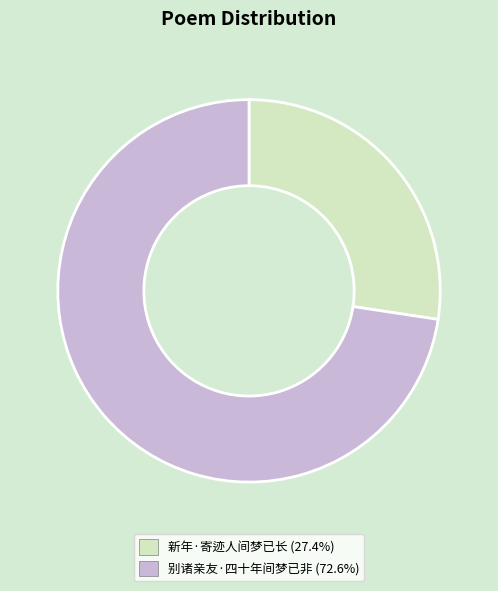

Do 新年·寄迹人间梦已长 (27.4%) and 别诸亲友·四十年间梦已非 (72.6%) together represent more than half of the pie?

Yes